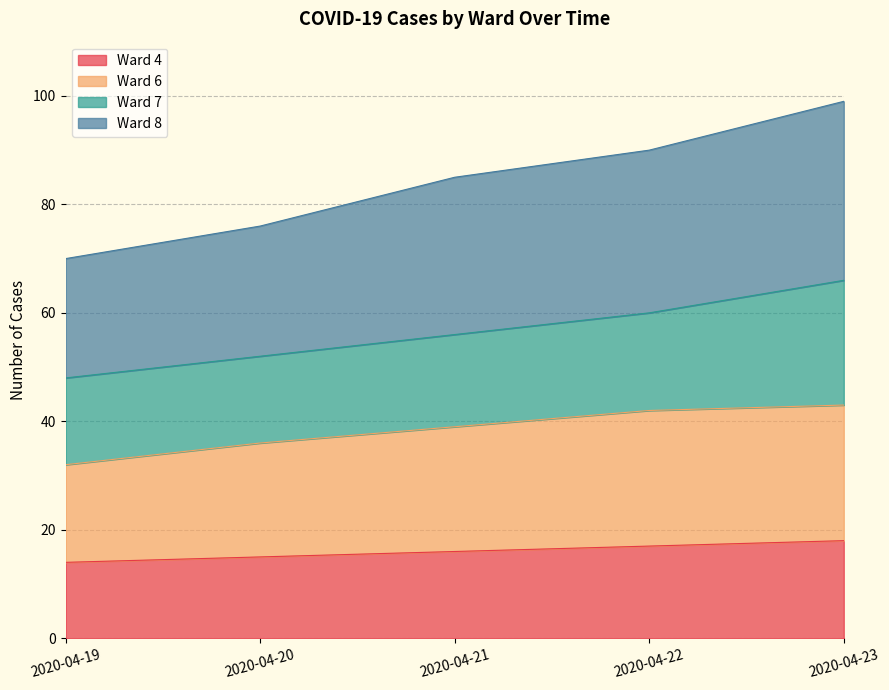

What is the maximum value for Ward 4?

18